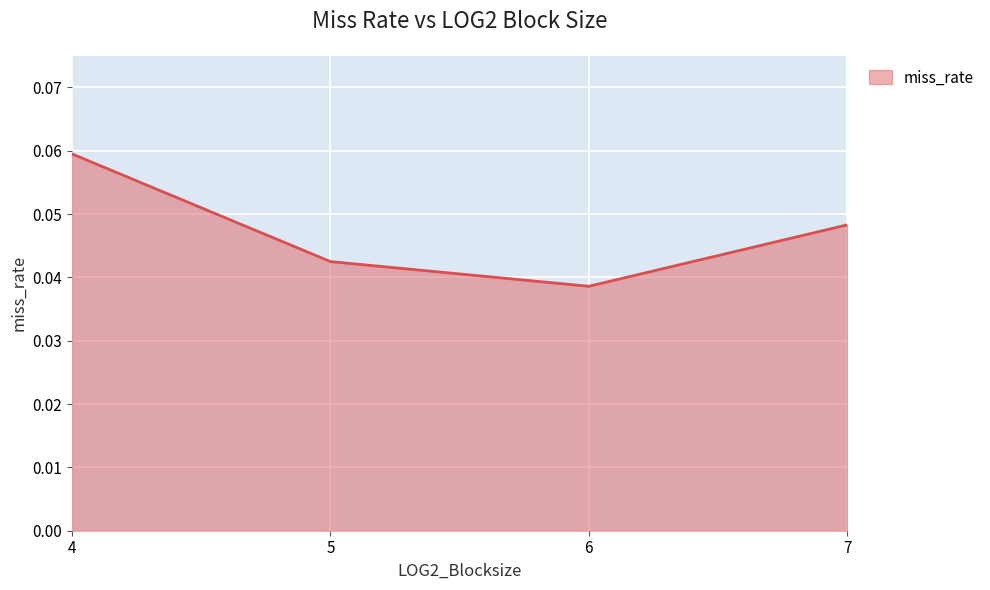

True or false: there are more than 1 points higher than both neighbors.

False